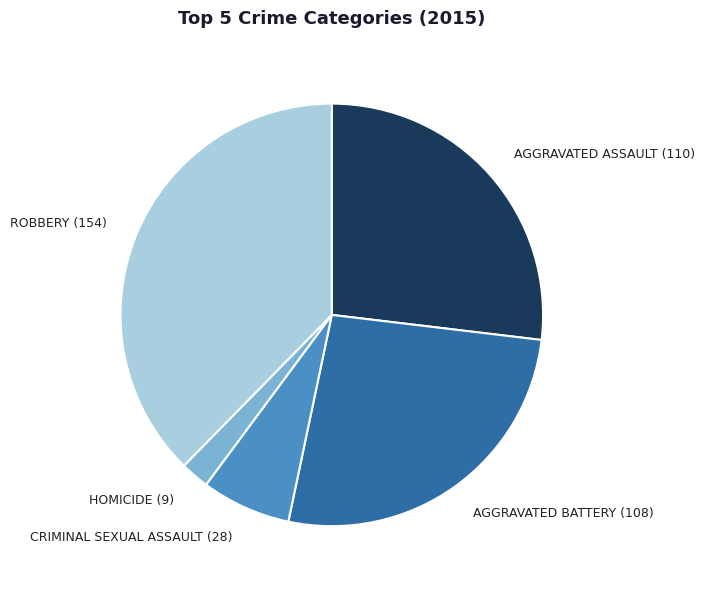

Between CRIMINAL SEXUAL ASSAULT (28) and AGGRAVATED BATTERY (108), which is larger?

AGGRAVATED BATTERY (108)